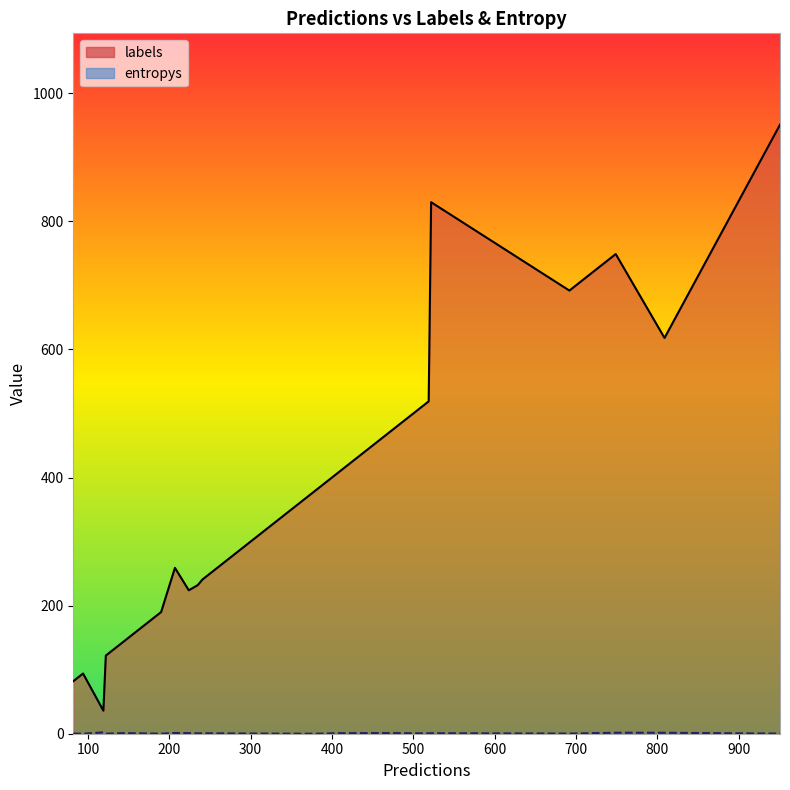

Read the entropys value at 12.

0.2